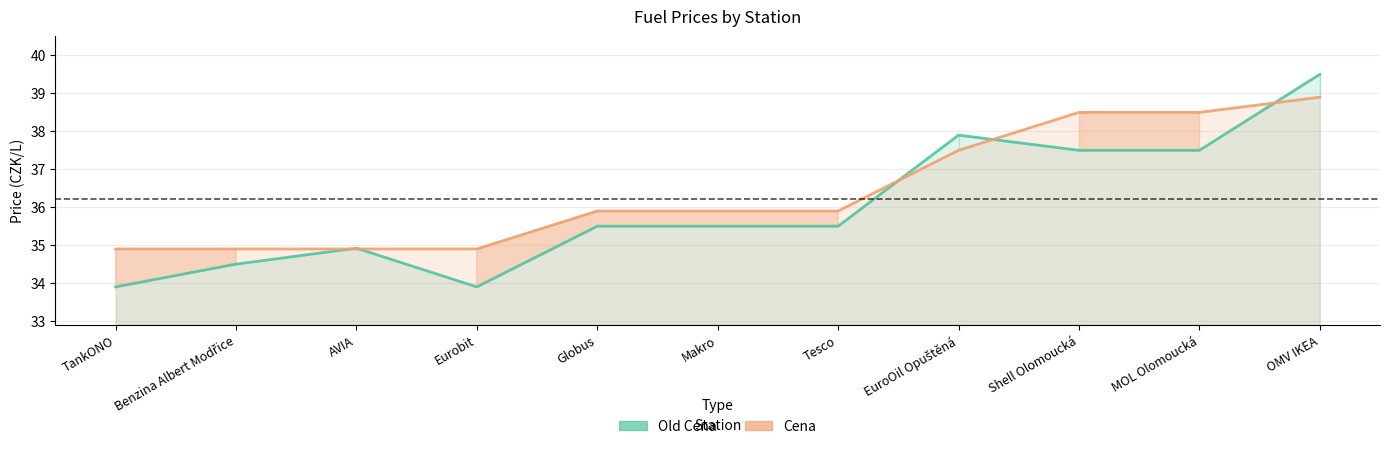

Rank the series by their maximum value, from highest to lowest.

Old Cena, Cena